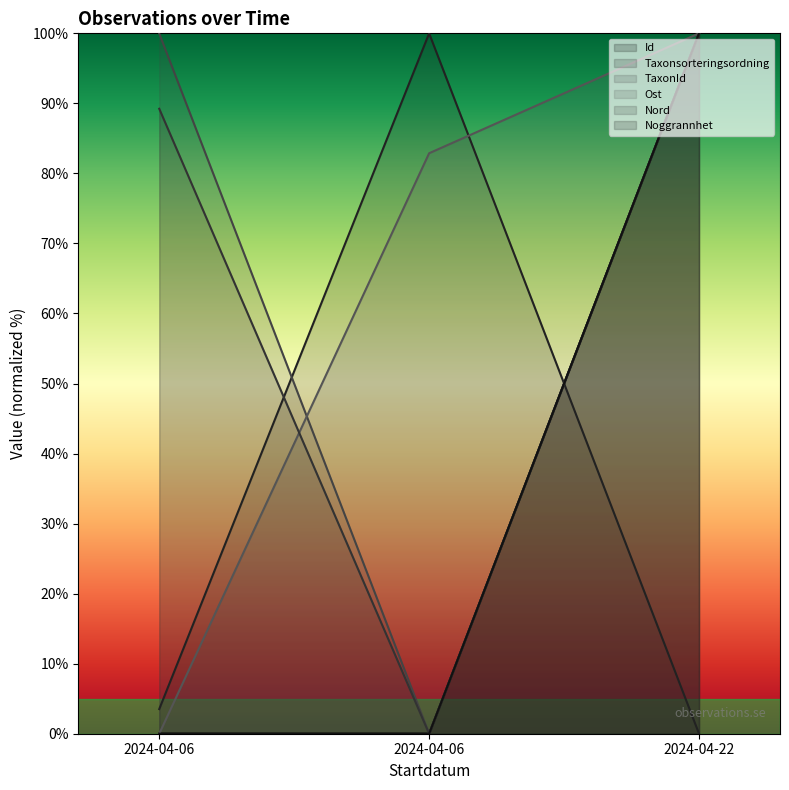

How many values in the Noggrannhet series exceed 0?

1